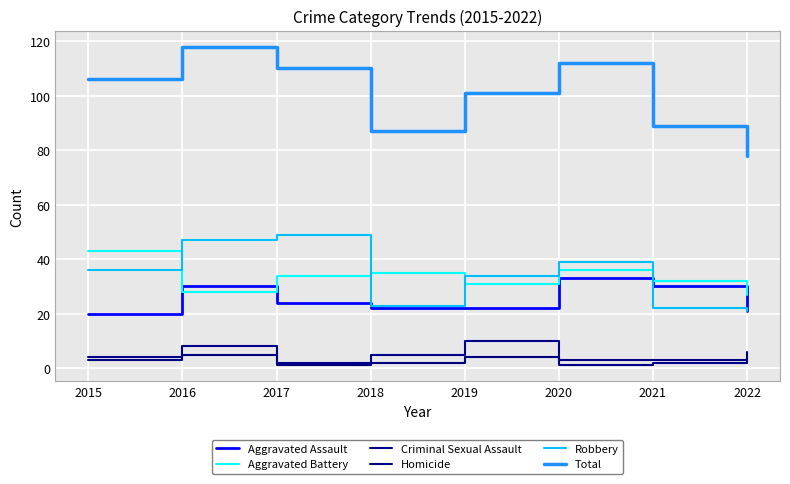

Does the chart have visible grid lines?

Yes